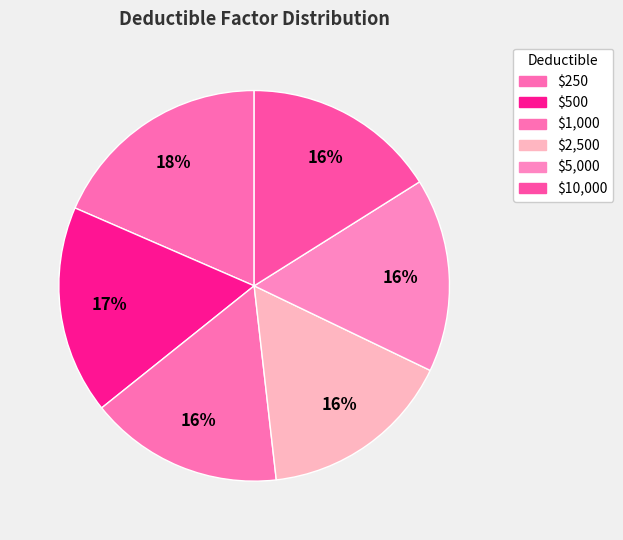

To the nearest percent, what is the average slice percentage?

17%